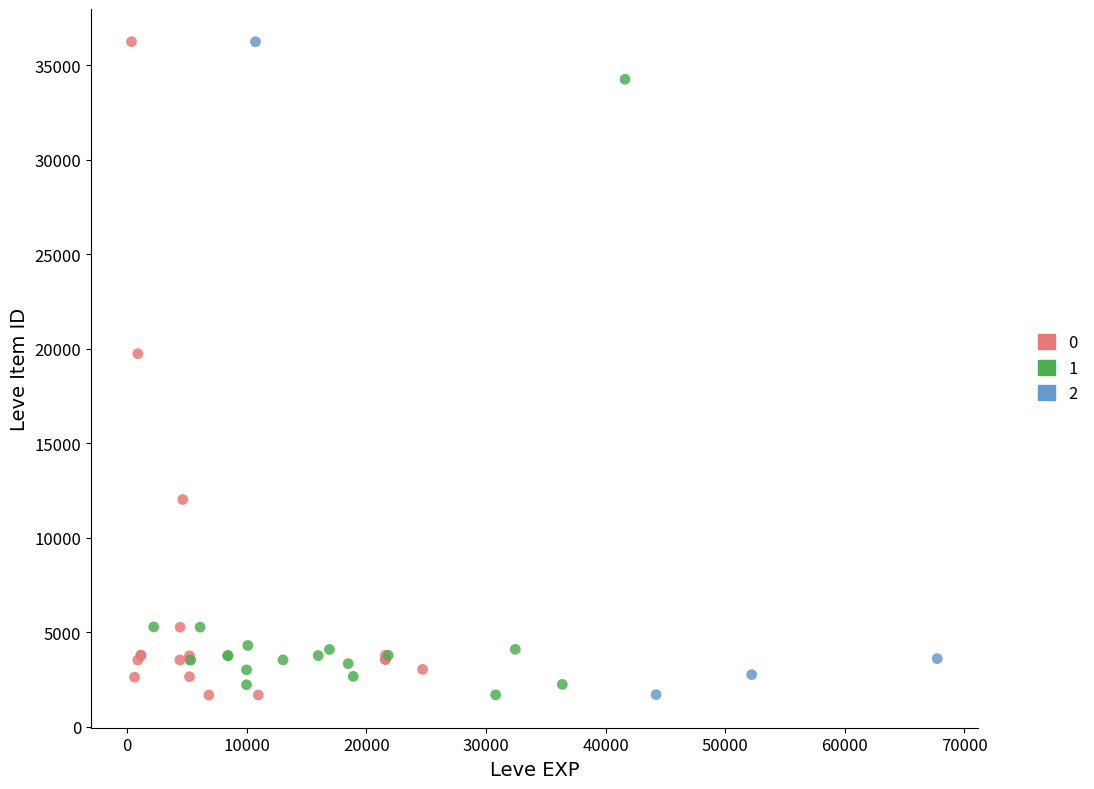

What are all the series names shown in the legend?

0, 1, 2